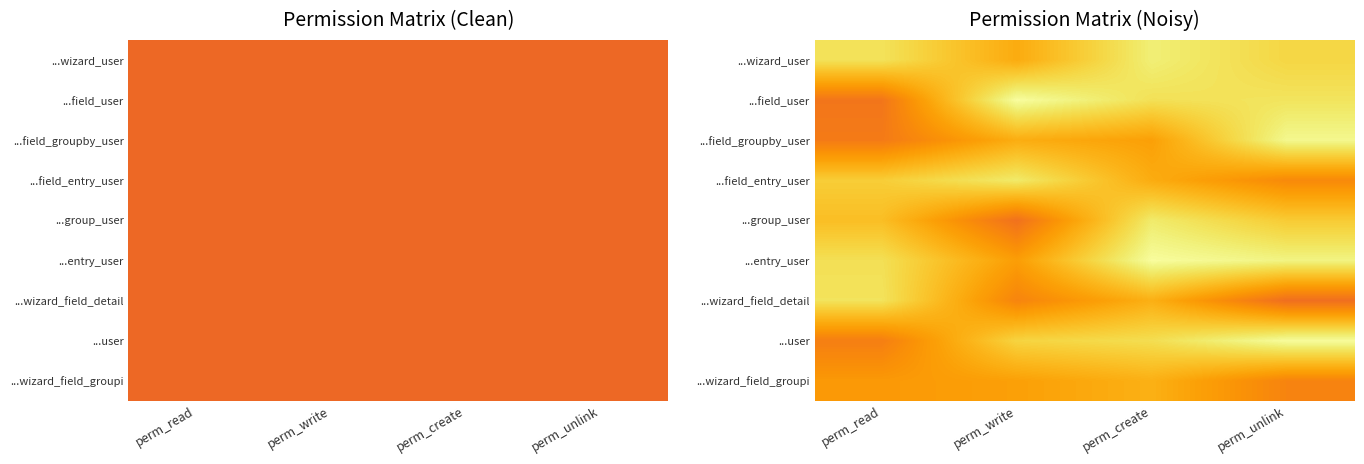

Count the number of data series in this chart.

9